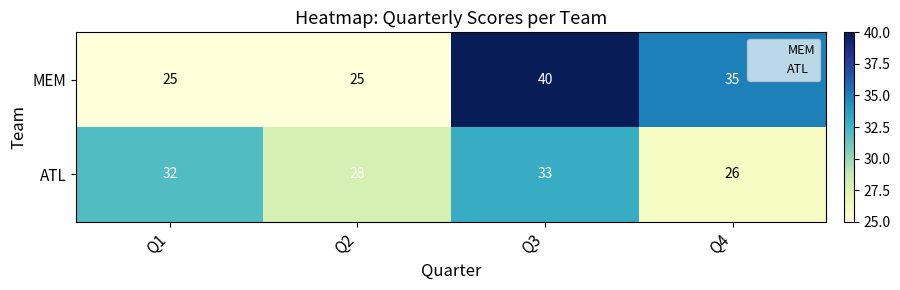

Is it true that ATL equals 15 at Q1?

False